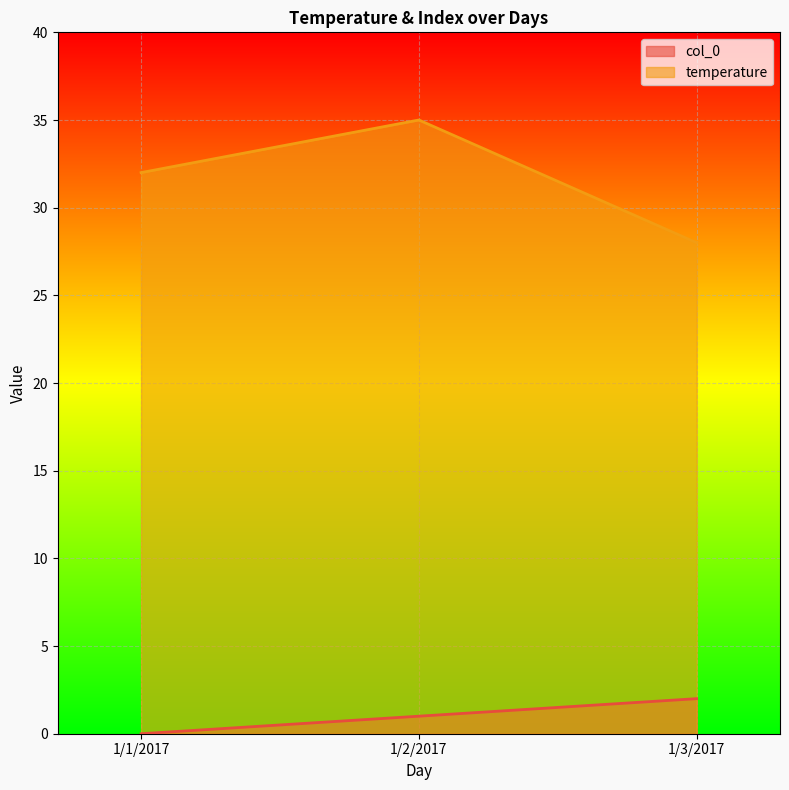

Is the value of col_0 at 1/1/2017 greater than the value of temperature at 1/3/2017?

No